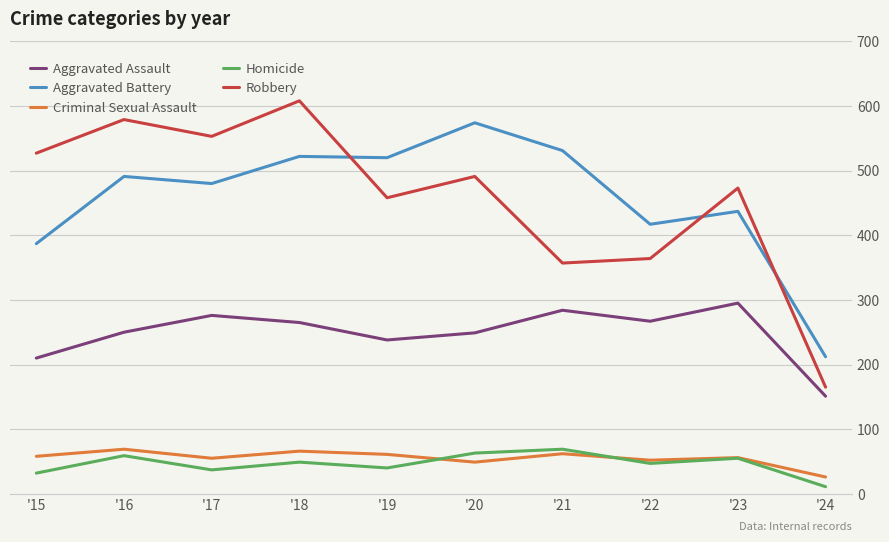

Read the Criminal Sexual Assault value at '23.

56